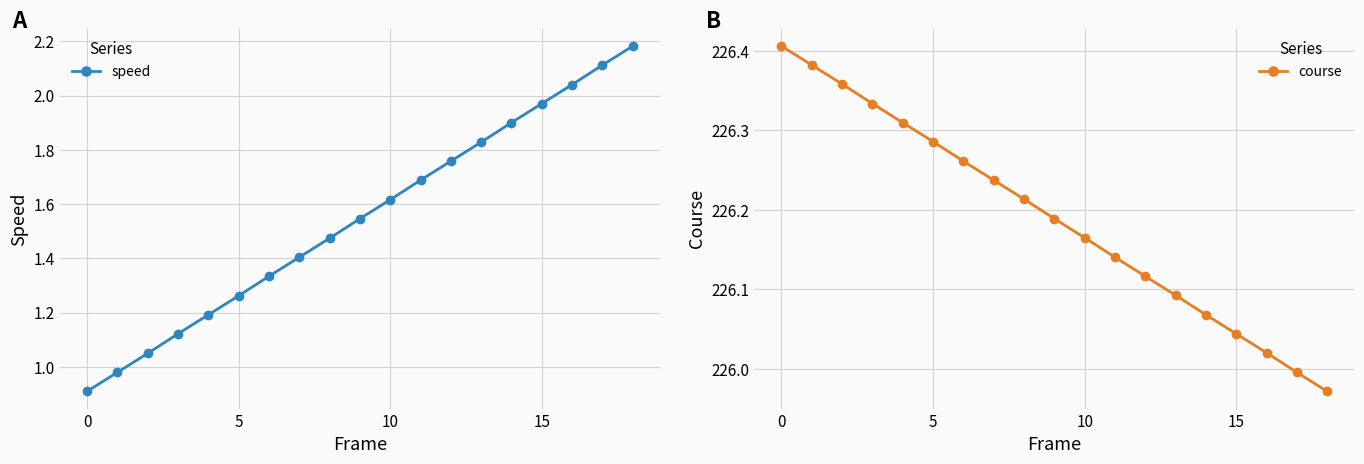

What is the sum of all course values?

4297.6